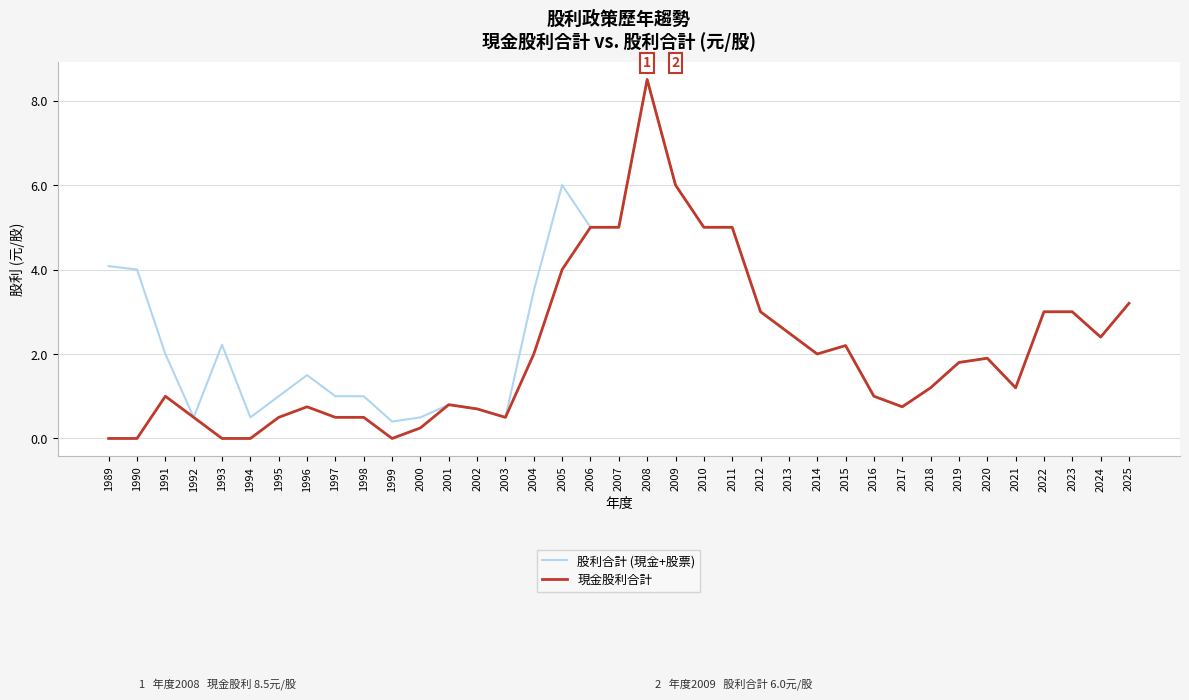

Between 1994 and 2008, which series saw the biggest shift?

現金股利合計